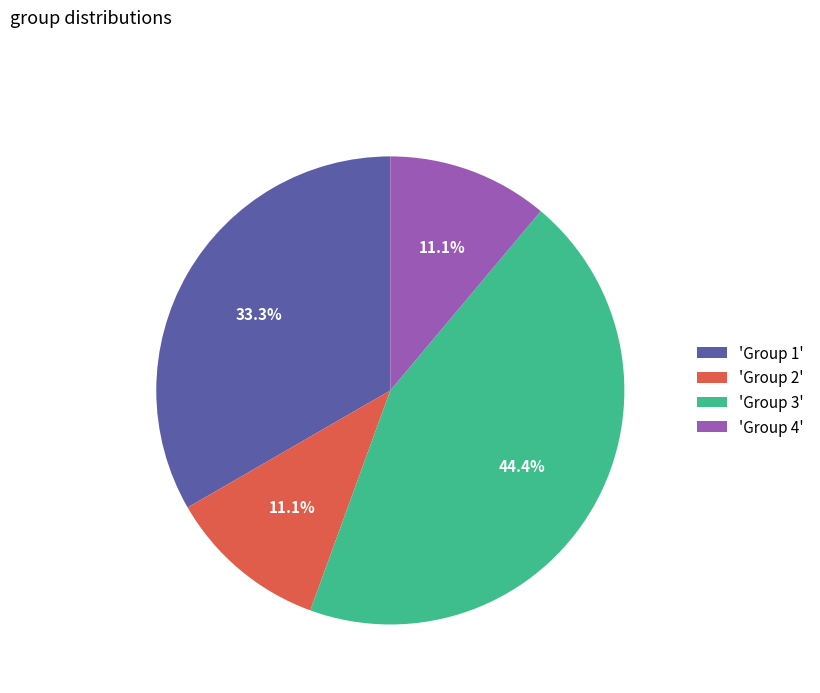

How much of the chart is everything except 'Group 1'?

66.7%